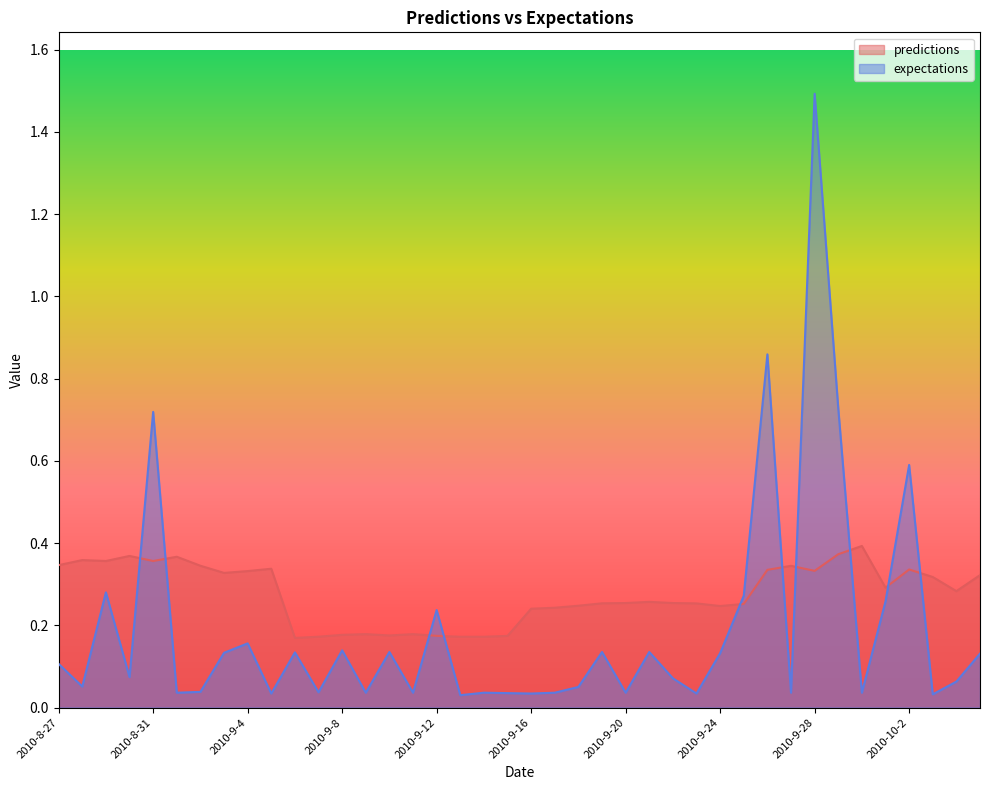

True or false: predictions has more than 2 interior local peaks.

True